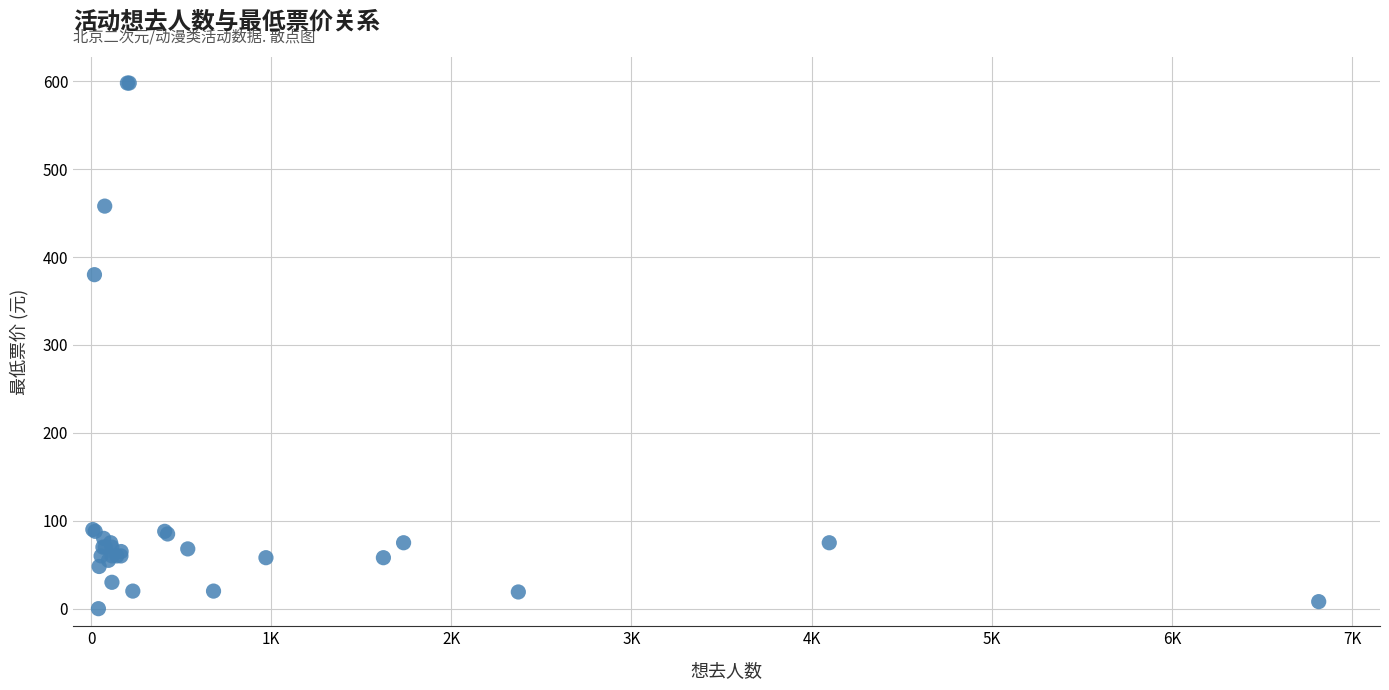

What Y value in the scatter plot is closest to 299?

380